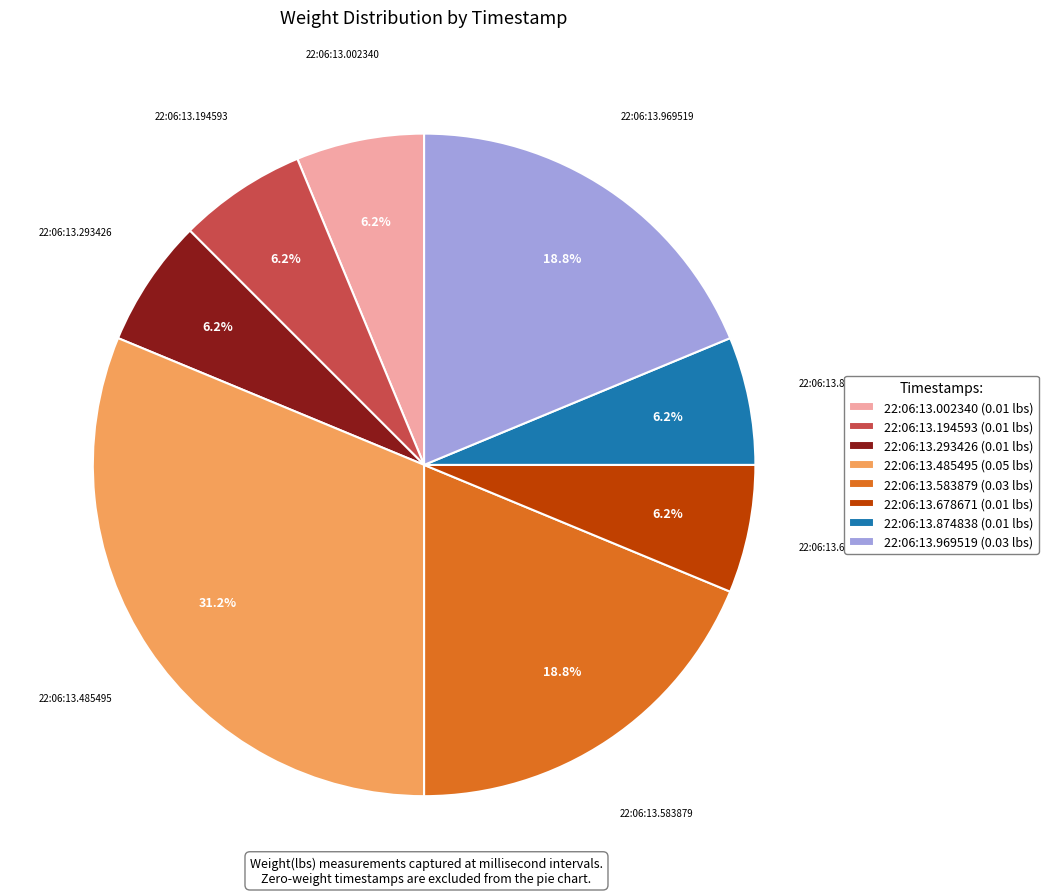

Which category has the biggest portion of the pie?

22:06:13.485495 (0.05 lbs)